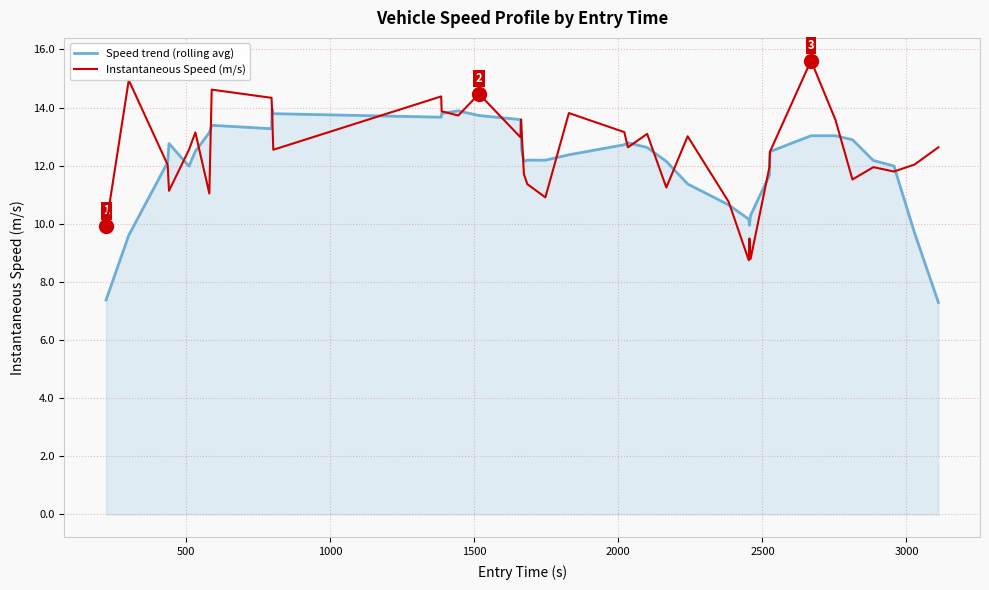

What is the minimum value for Instantaneous Speed (m/s)?

8.7